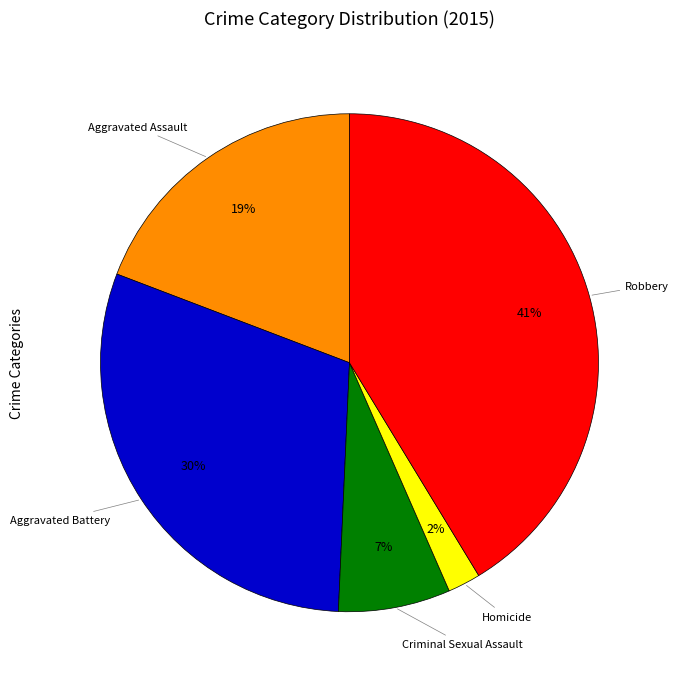

To the nearest percent, what is the difference between the largest and smallest slice percentages?

39%